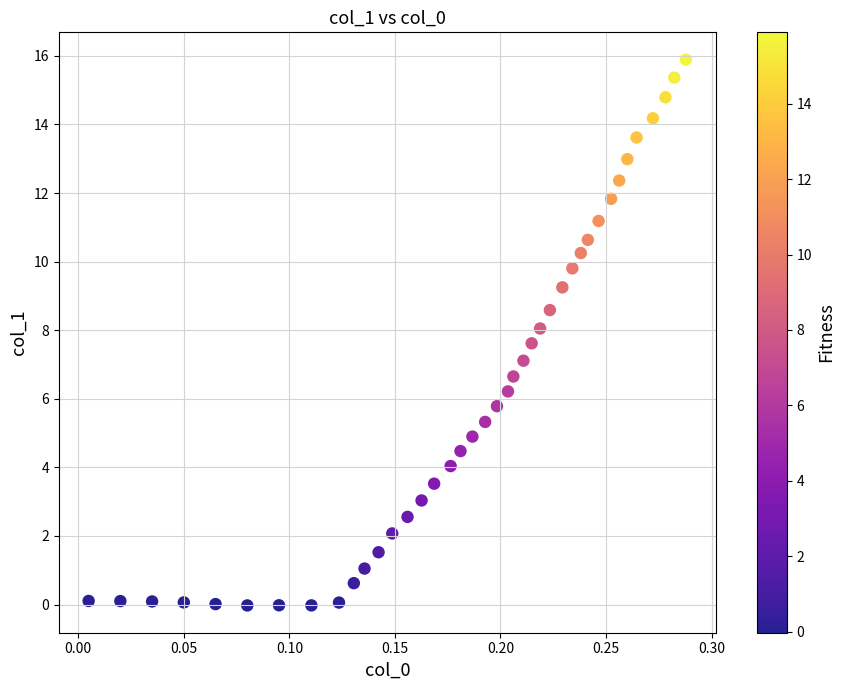

What is the range of X values (max minus min)?

0.3